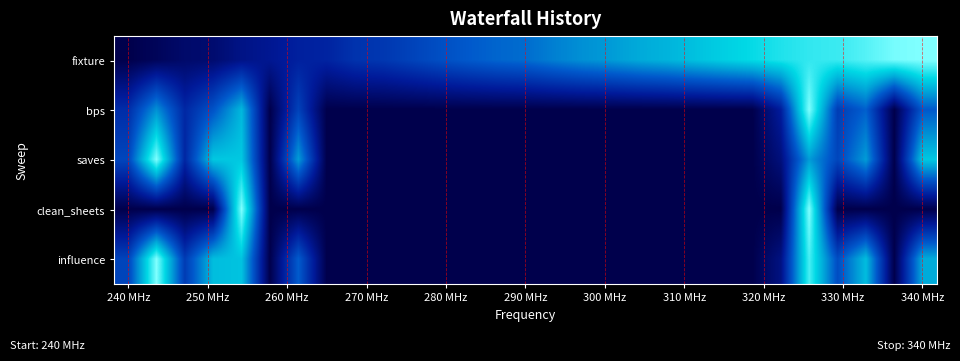

Which series has the largest range (max minus min)?

fixture